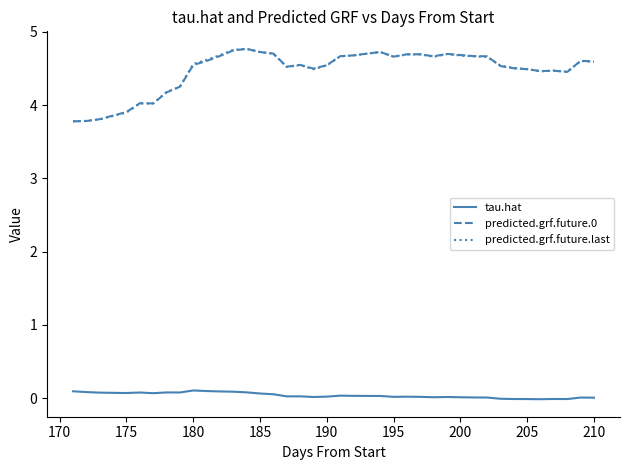

What is the lowest value of the predicted.grf.future.last series?

3.8